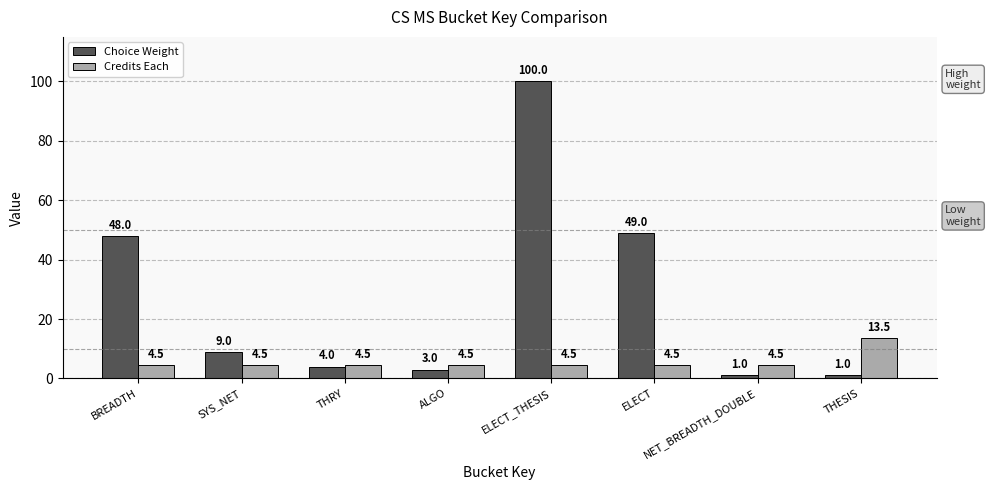

What is the maximum value shown in the chart?

100.0